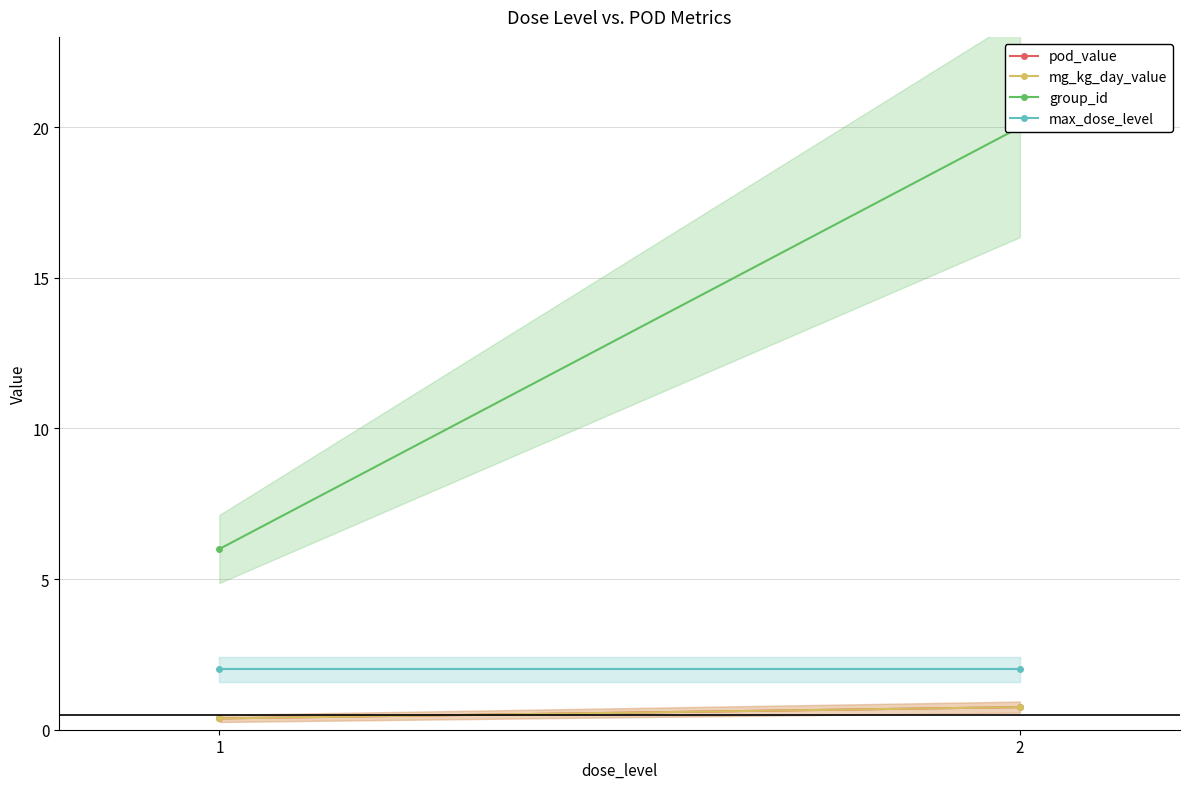

What is the smallest value displayed?

0.4